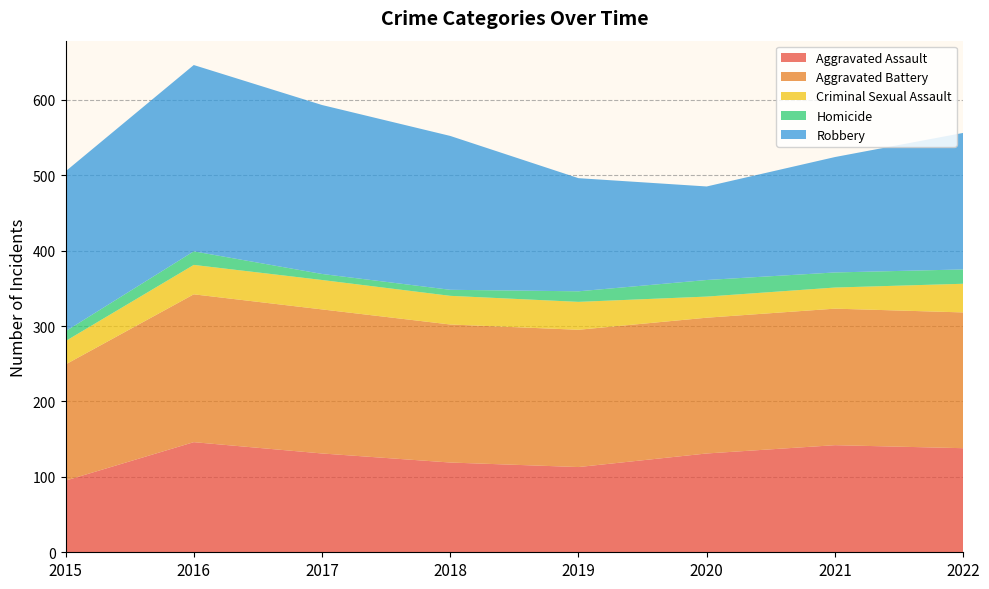

Reading right to left, transcribe all the data shown in this chart.

Aggravated Assault: 138	142	131	113	119	131	146	95
Aggravated Battery: 180	181	180	182	183	191	196	154
Criminal Sexual Assault: 38	28	28	37	38	39	39	31
Homicide: 19	20	22	14	8	8	18	13
Robbery: 181	153	124	150	204	224	247	212